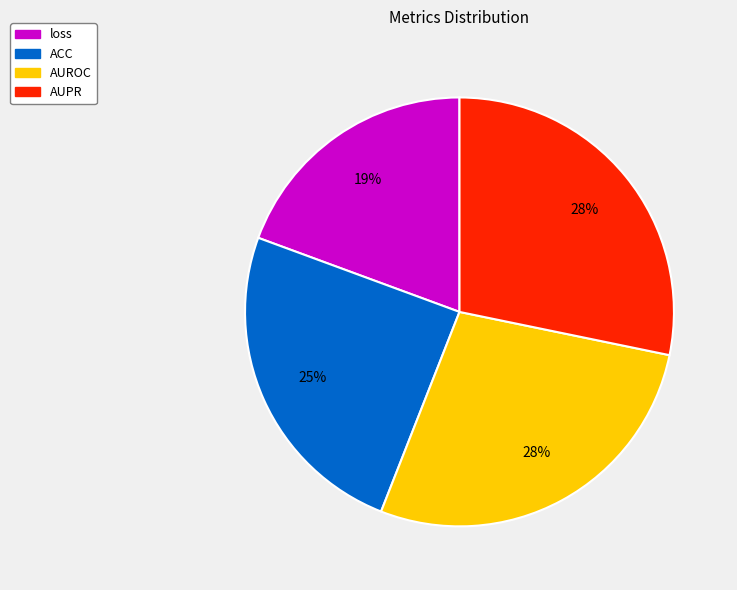

Between ACC and loss, which is larger?

ACC